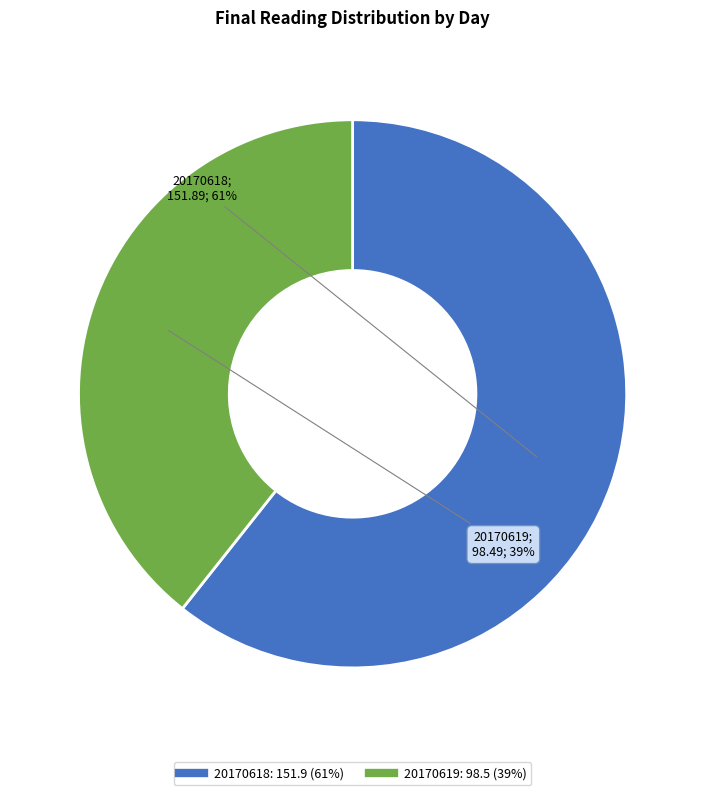

Which has a higher value, 20170619 or 20170618?

20170618